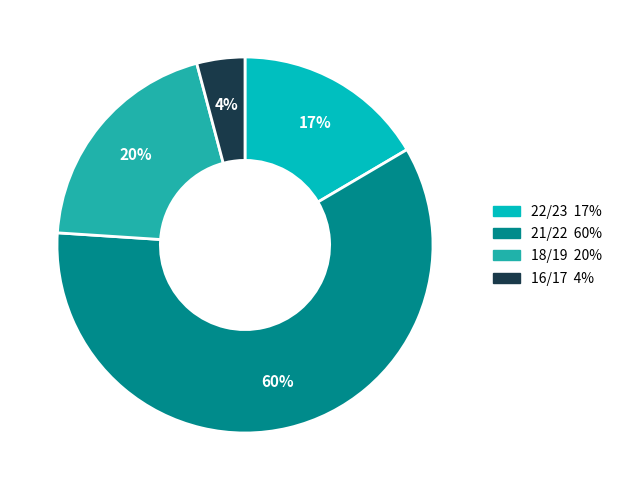

To the nearest percent, what is the average slice percentage?

25%